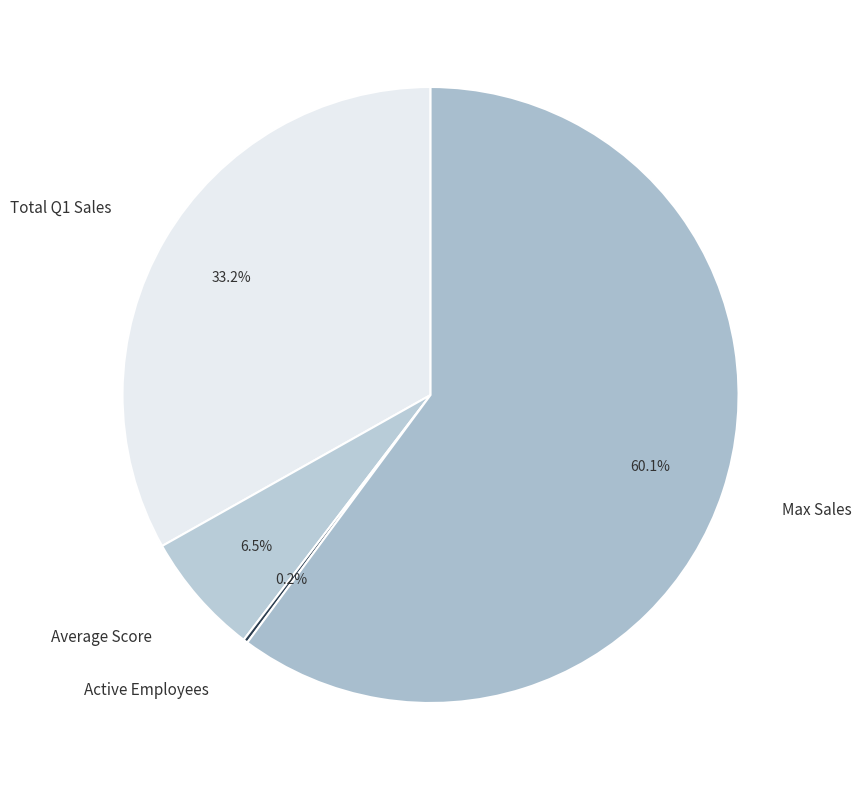

To the nearest percent, what portion does Max Sales represent?

60%